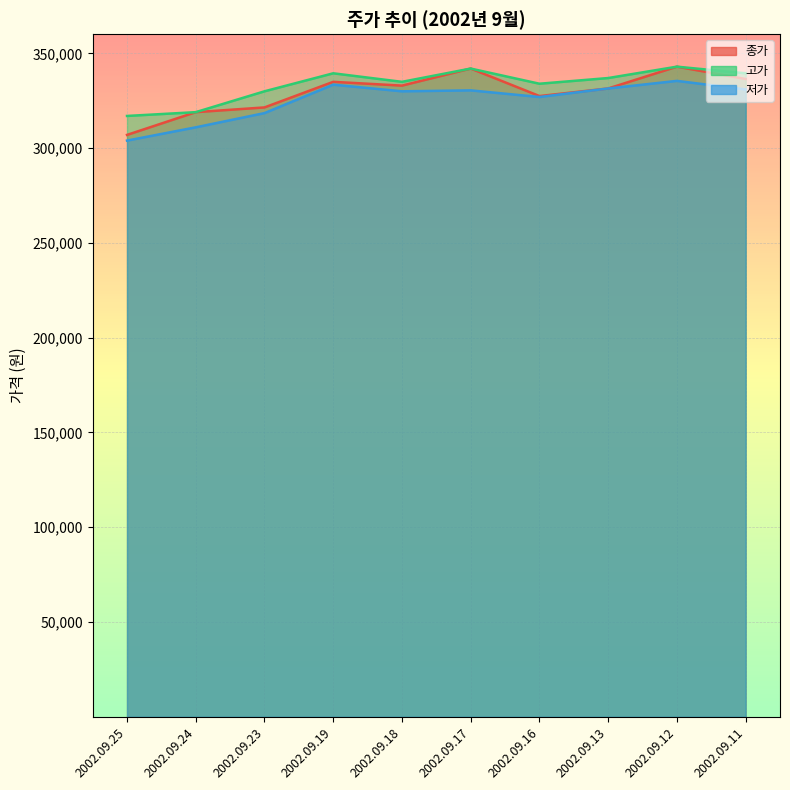

How many interior local valleys does the 고가 series have?

2